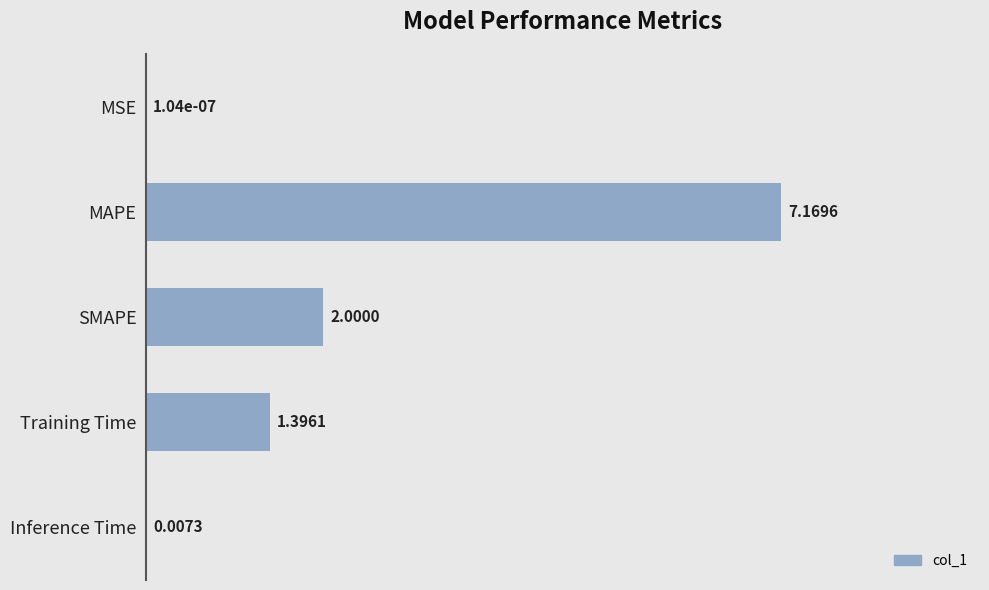

Count the number of categories in the chart.

5